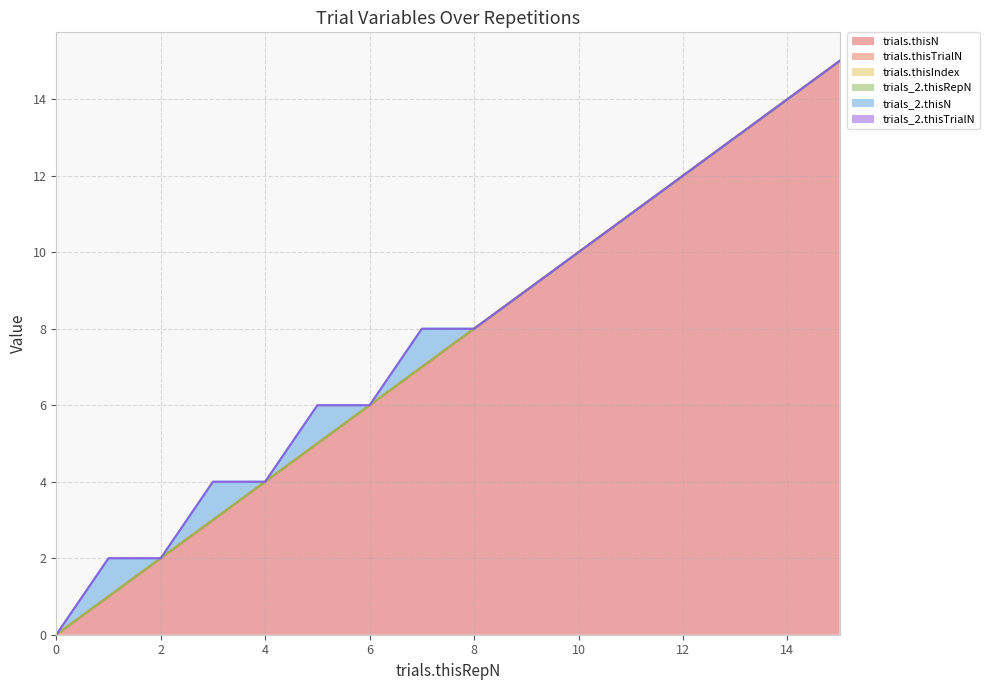

Which series has the largest range (max minus min)?

trials.thisN